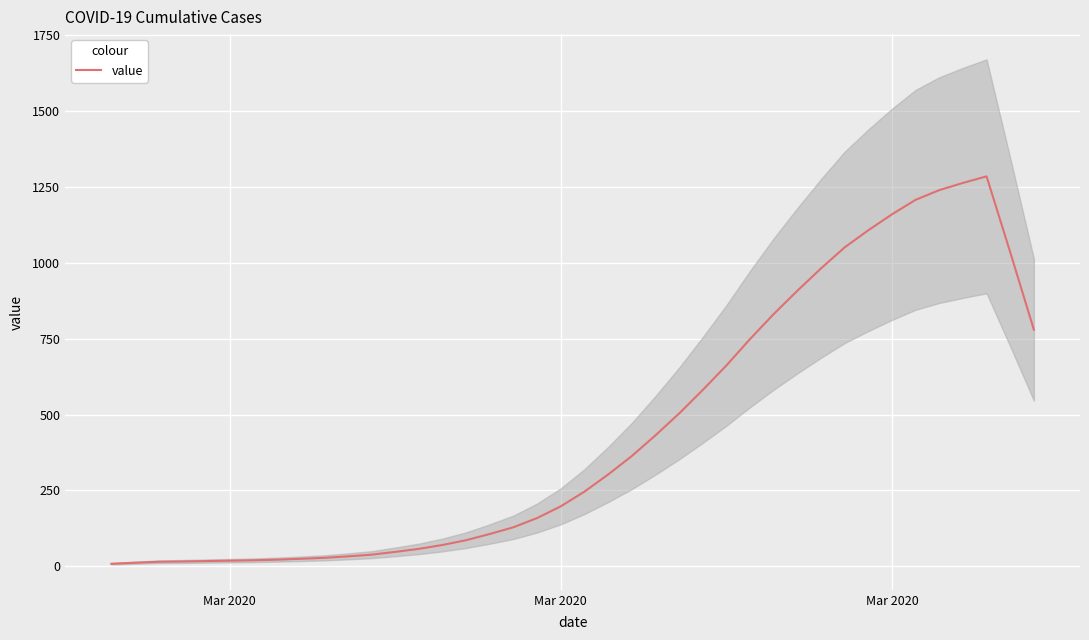

The value at 23 is 98.7. True or false?

False